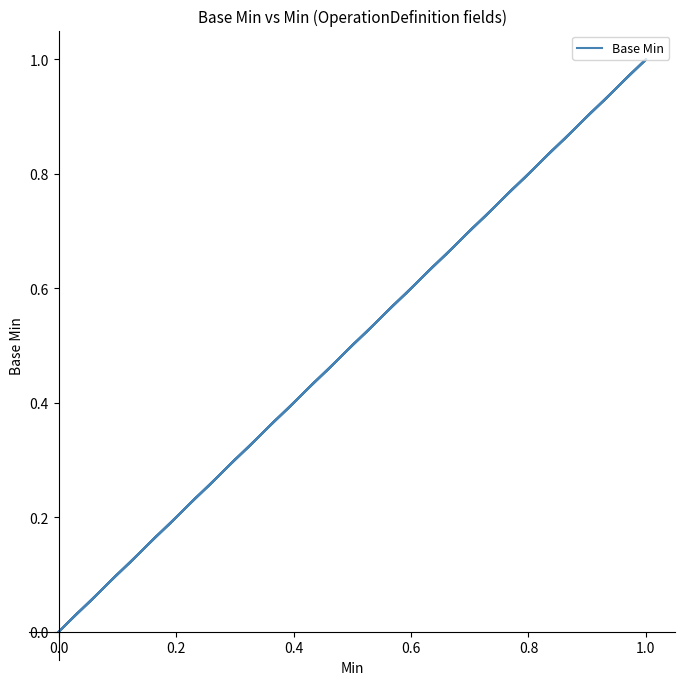

What is the sum of all values?

6